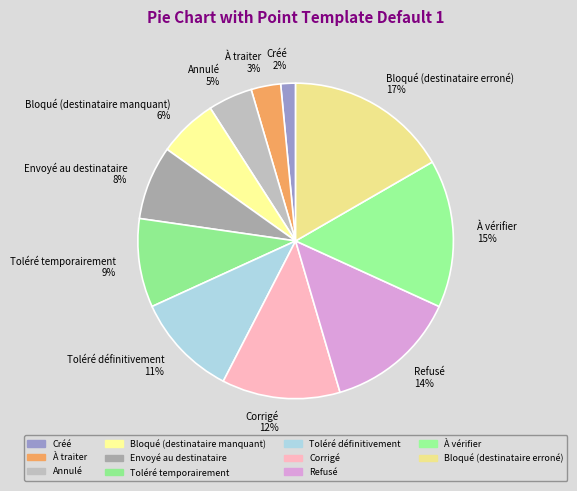

What percentage is the Créé slice, to the nearest percent?

2%